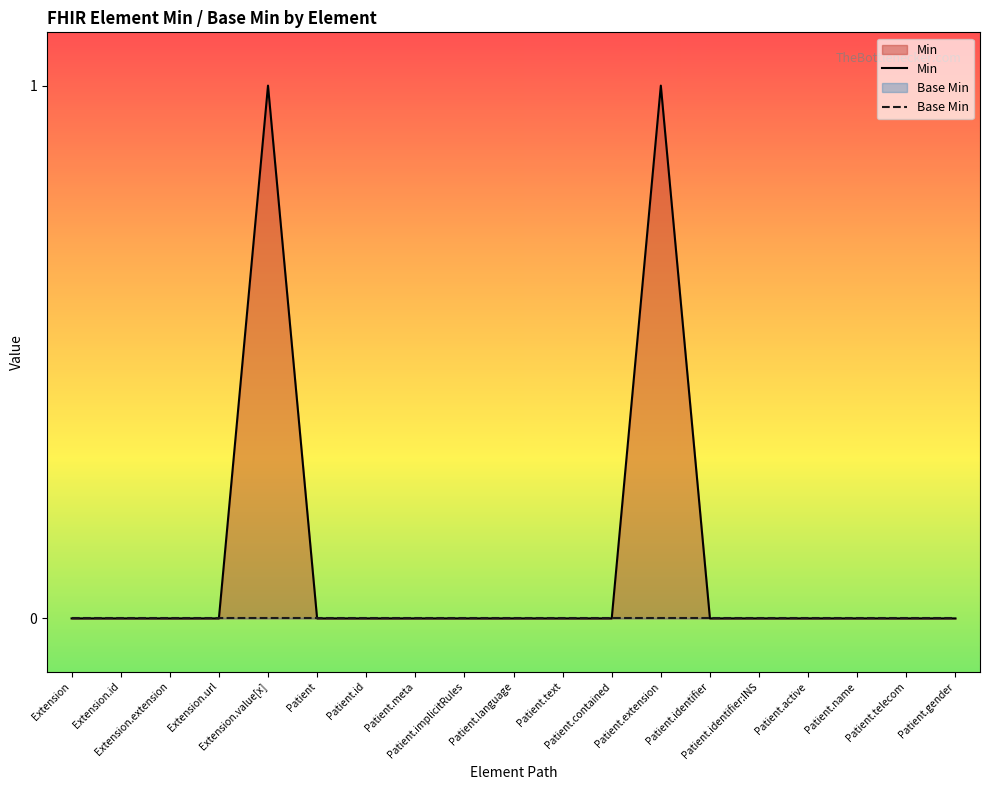

Between Patient.language and Extension.value[x], which is larger?

Extension.value[x]